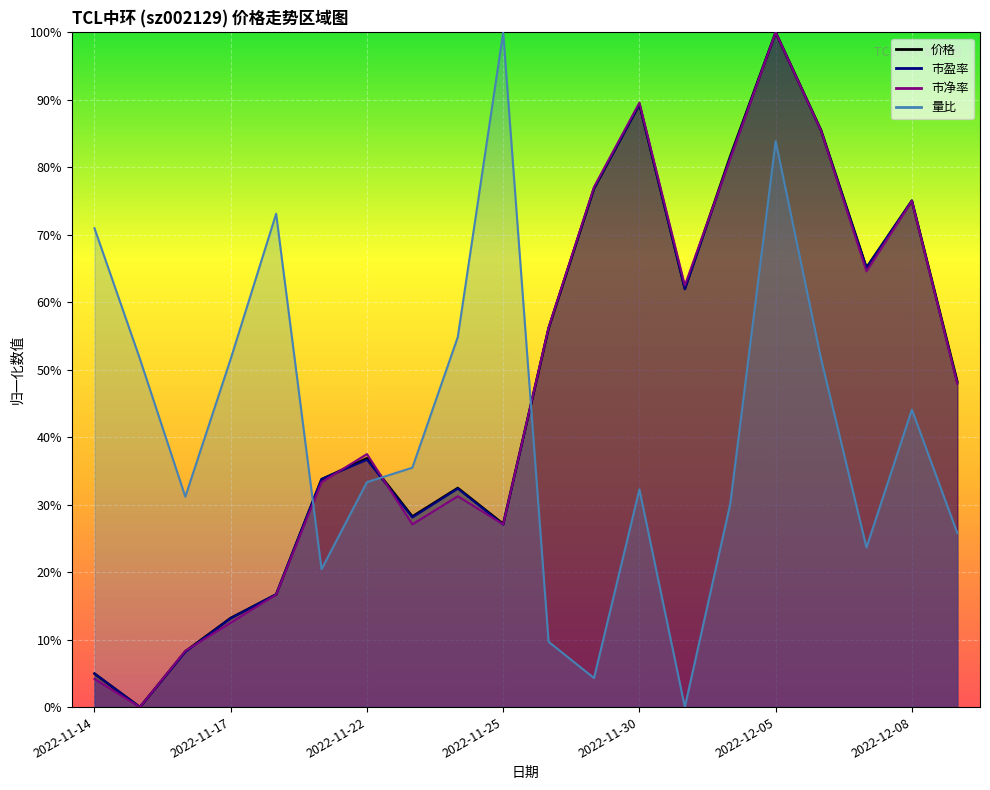

The value of 价格 at 2022-11-18 is 16.7. True or false?

True